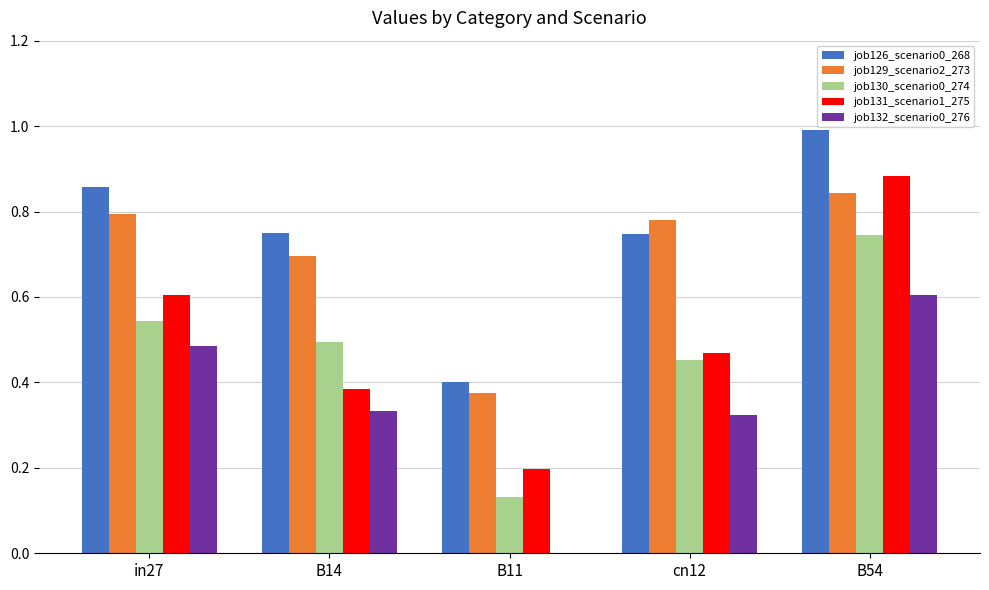

What is the sum of all job132_scenario0_276 values?

1.7